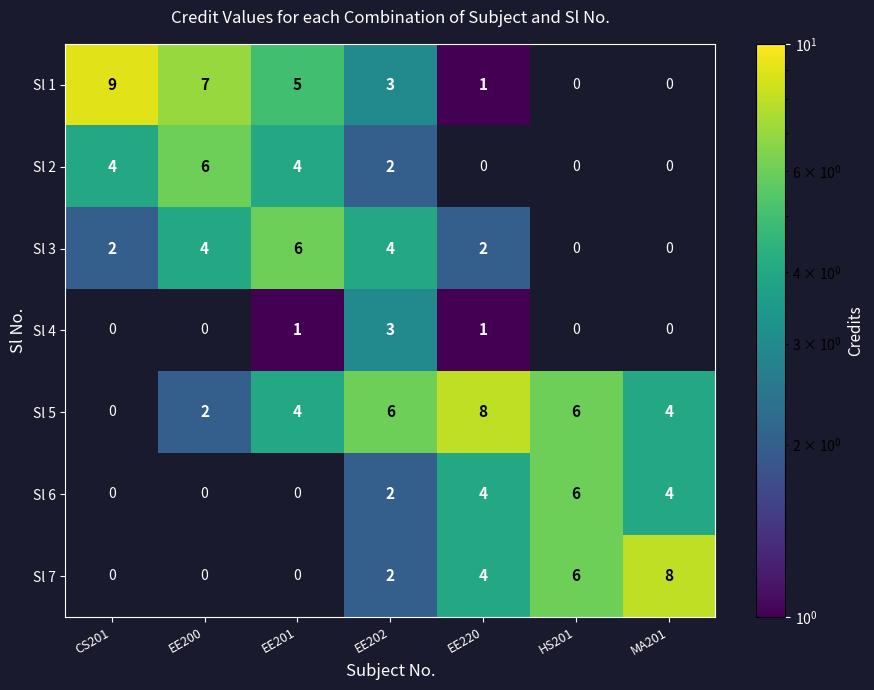

What is the greatest value displayed?

9